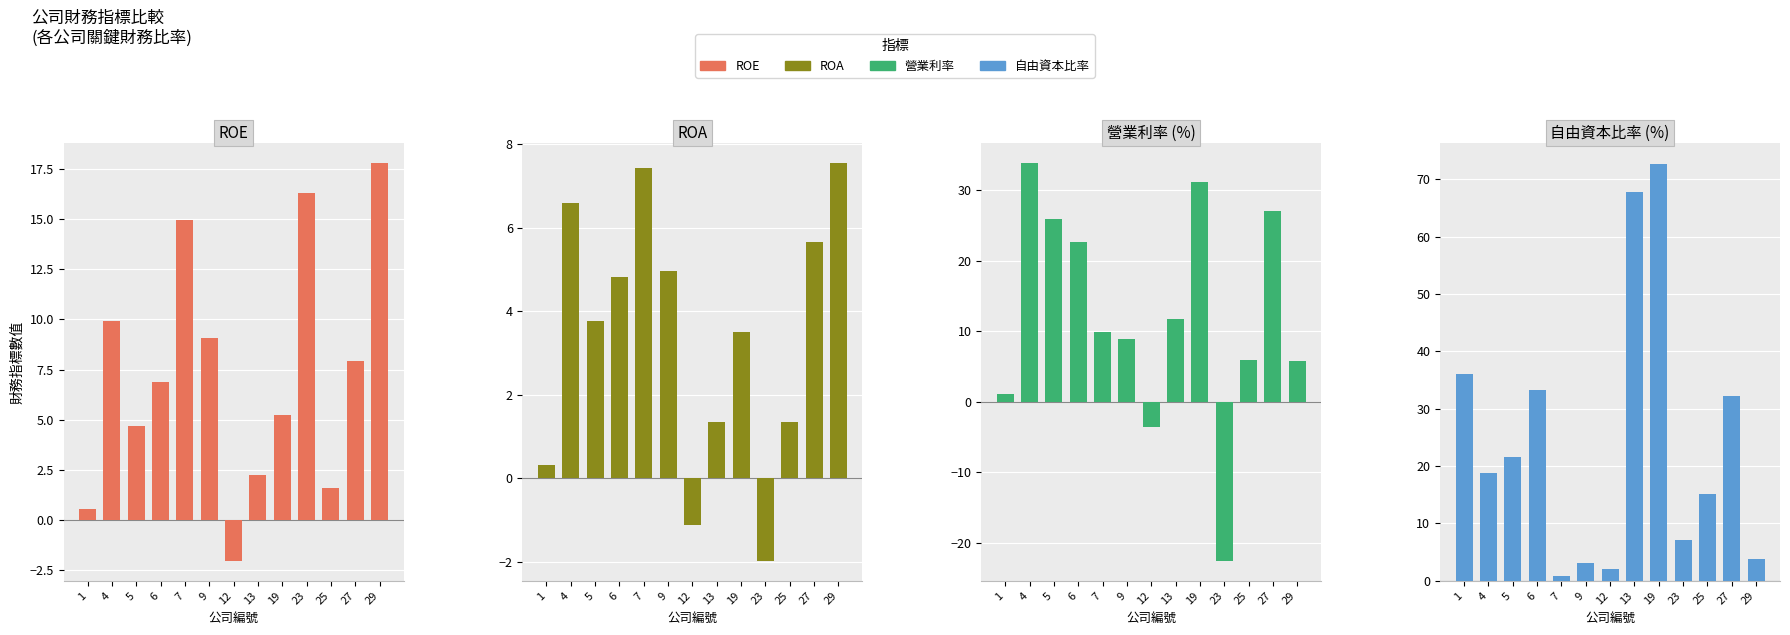

Where is ROA nearest to the value 2?

25